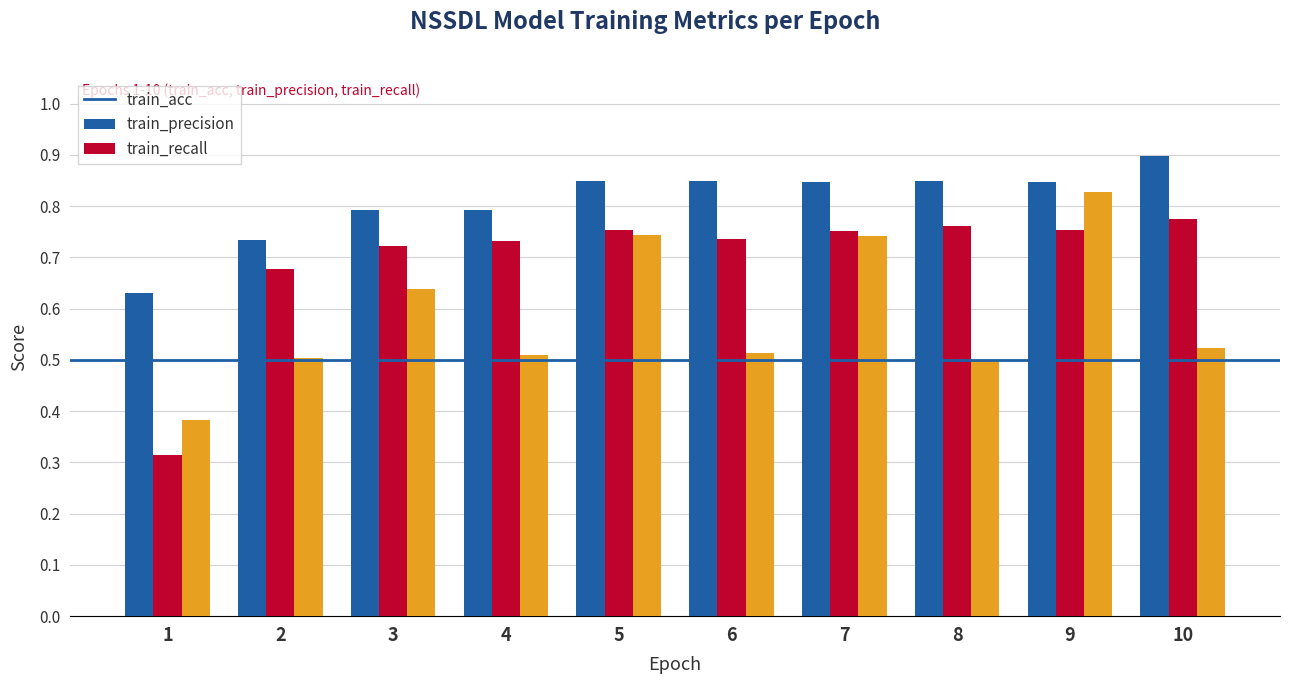

What is the sum of the train_recall values at 1 and 7?

1.1